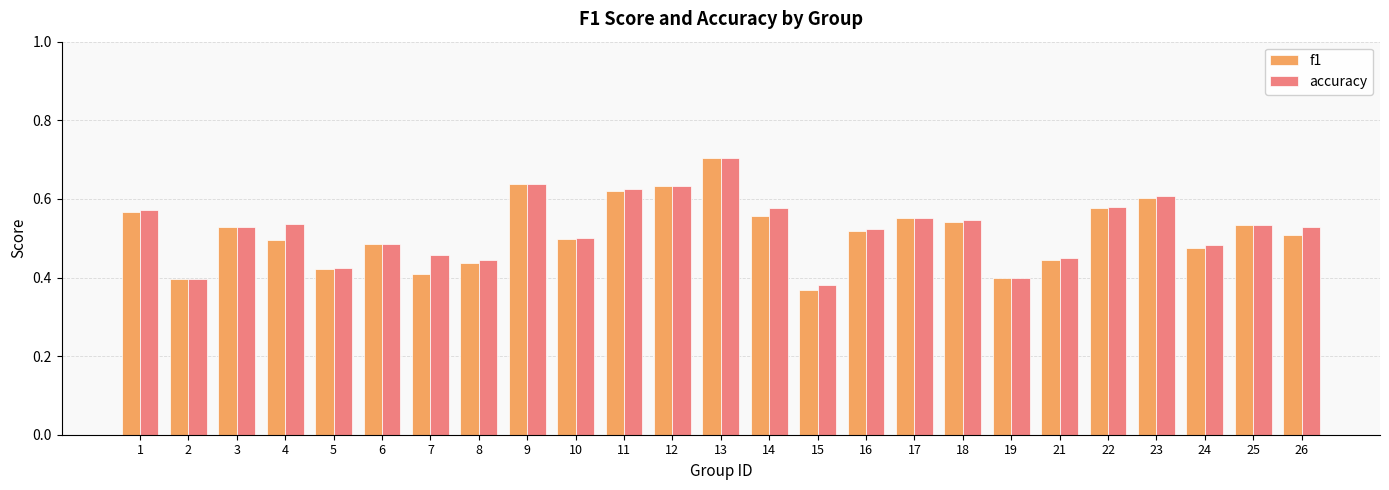

Is it true that accuracy equals 0.7 at 17?

False